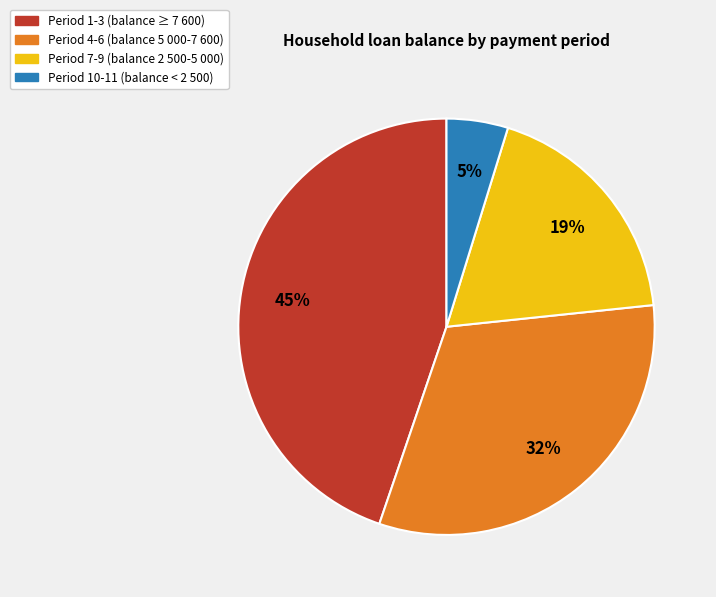

To the nearest percent, what is the difference between the largest and smallest slice percentages?

40%